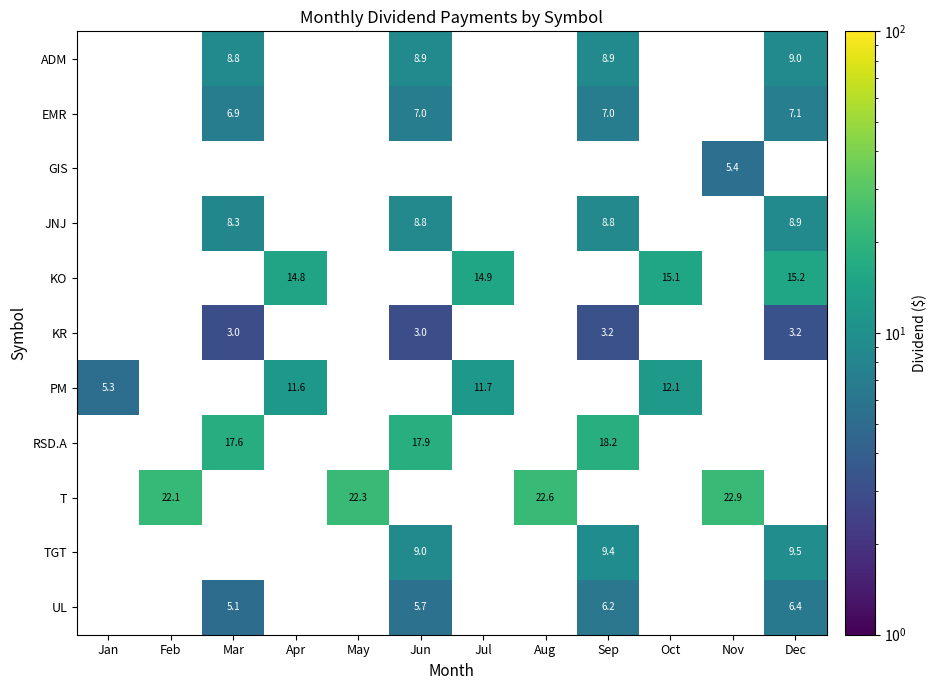

List the labels in order of GIS value, smallest first.

Jan, Feb, Mar, Apr, May, Jun, Jul, Aug, Sep, Oct, Nov, Dec